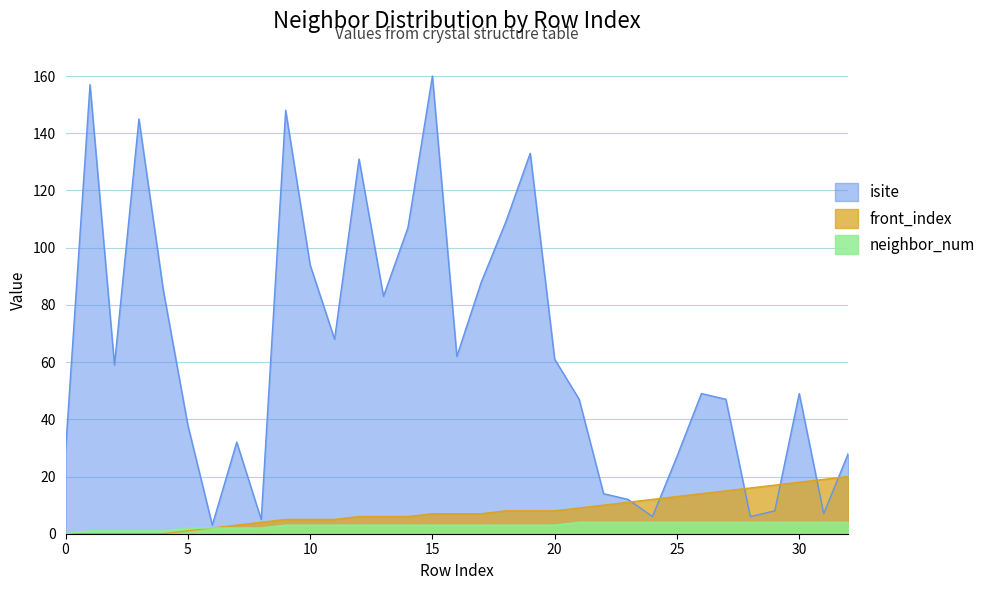

How many values in the isite series exceed 49?

16